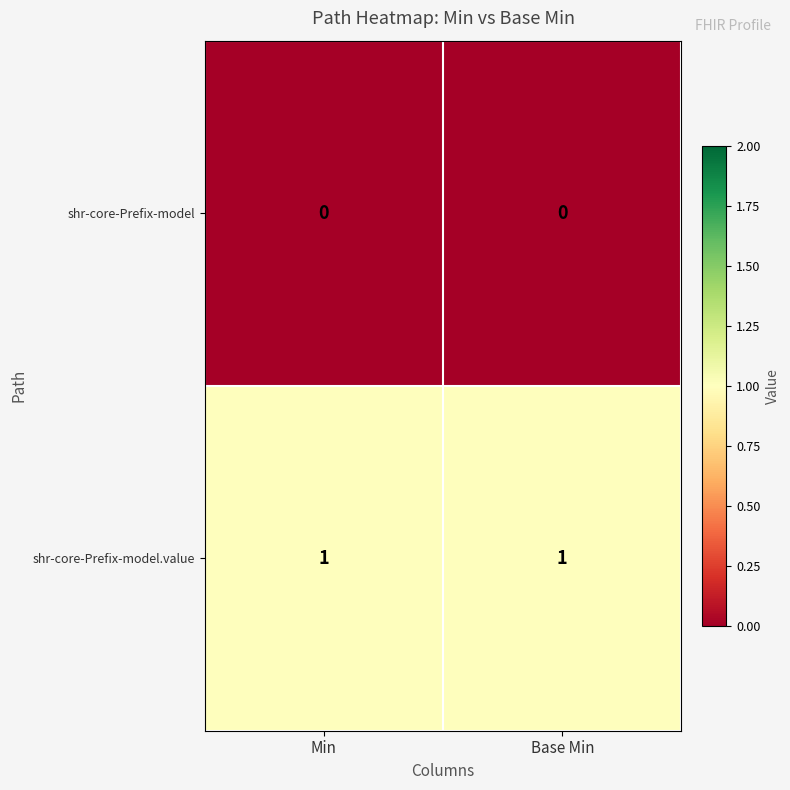

What is the spread (max minus min) of values at Base Min?

1